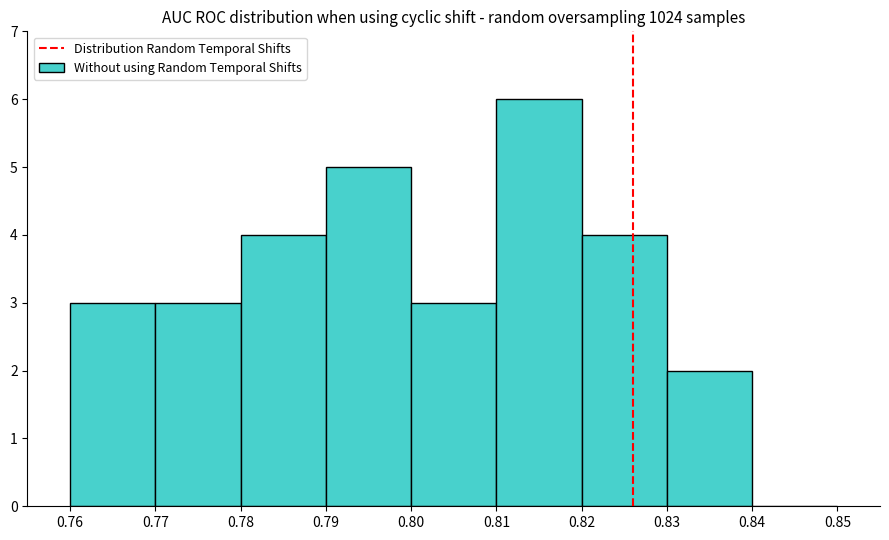

Which range on the x-axis has the tallest bar?

0.81 to 0.82